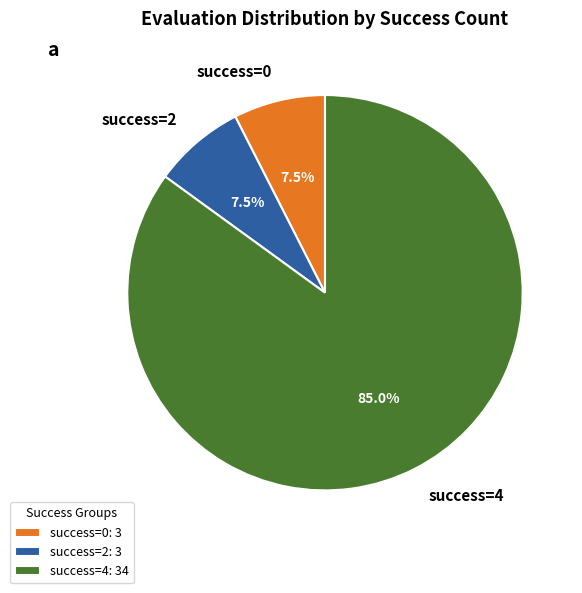

Combined, do success=4 and success=2 account for over 50%?

Yes